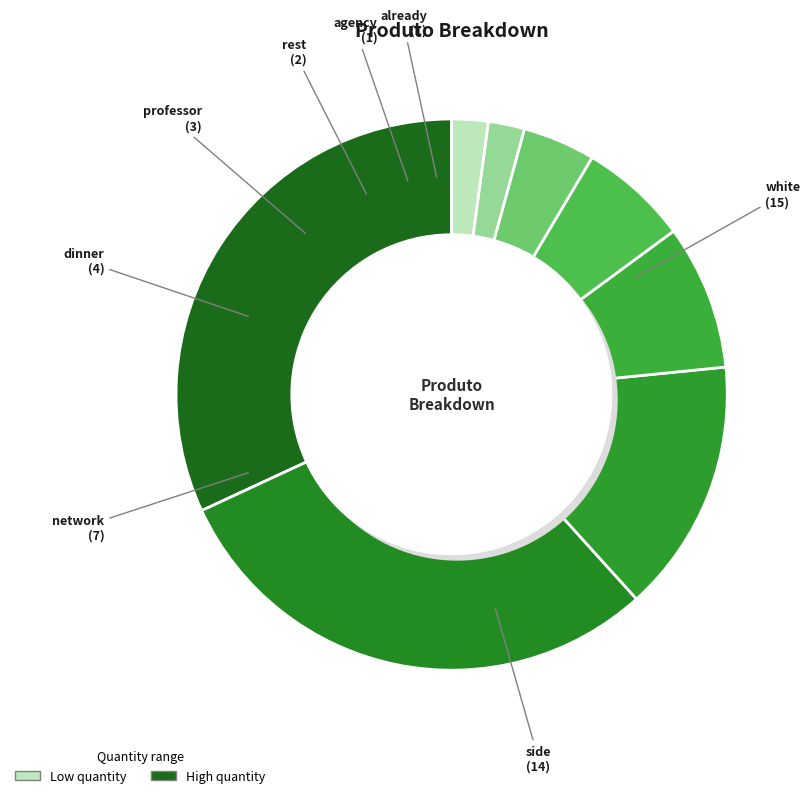

Between already and rest, which is larger?

rest